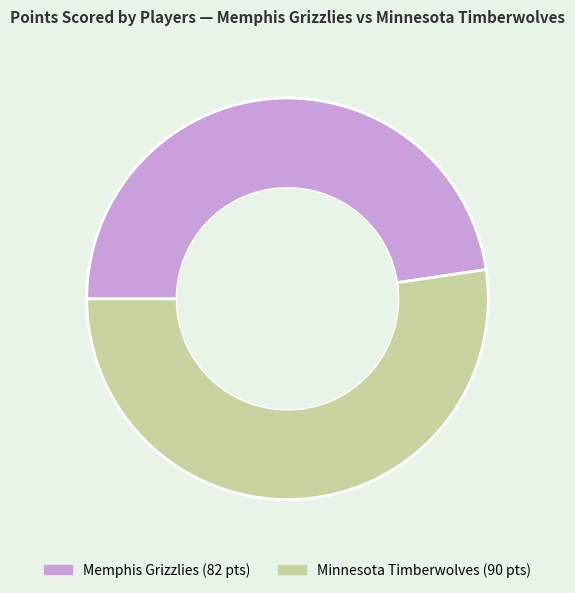

Does any single category account for the majority?

Yes